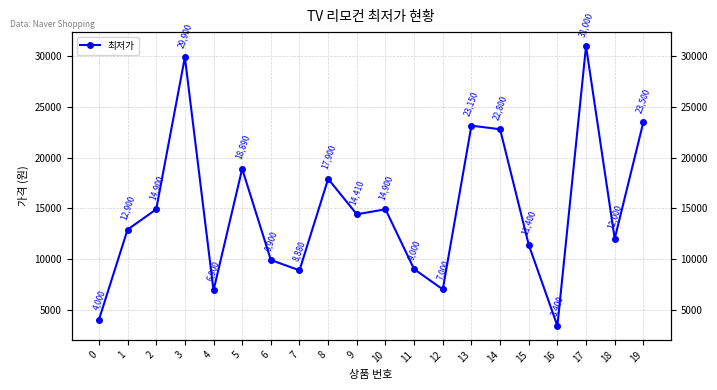

Reading left to right, extract all data points from this chart.

4000	12900	14900	29900	6900	18890	9900	8880	17900	14410	14900	9000	7000	23150	22800	11400	3400	31000	12000	23500